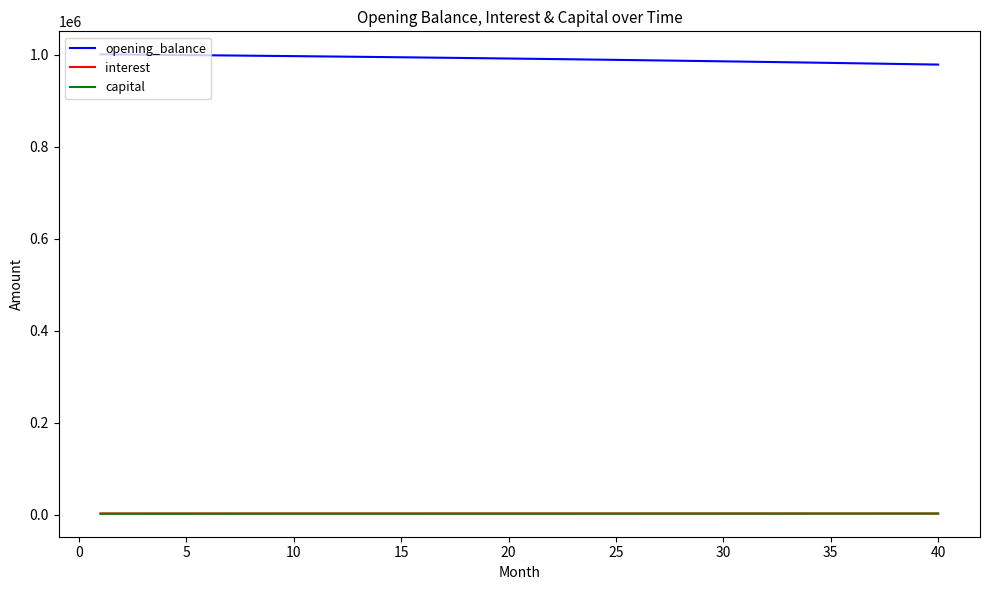

How many lines are shown in the chart?

3